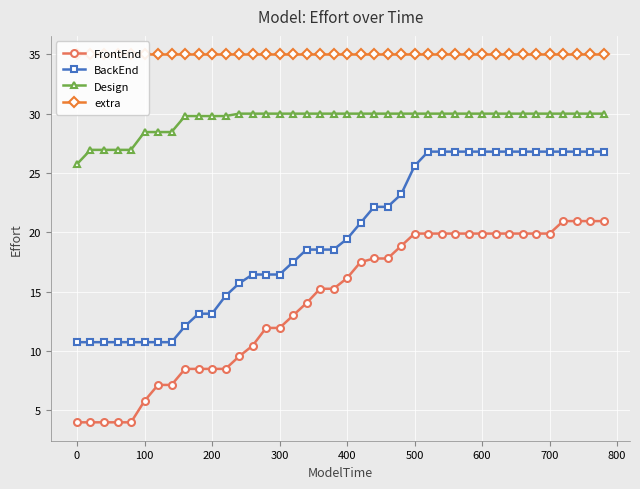

What is the smallest value displayed?

4.0